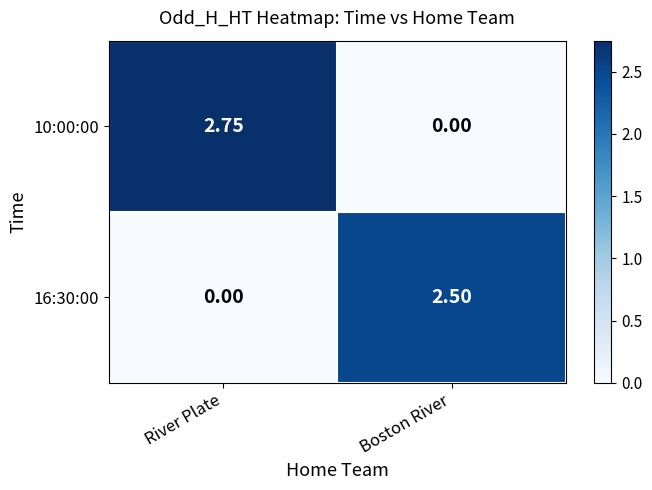

Where does the 16:30:00 series first go above 2?

Boston River